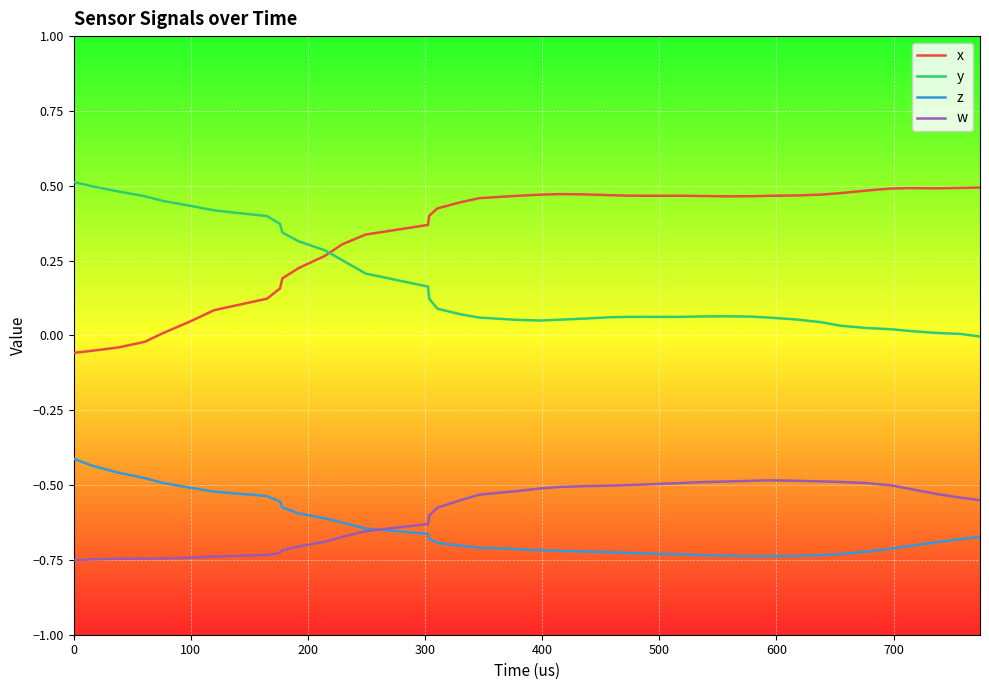

Which series has the largest total across all categories?

x